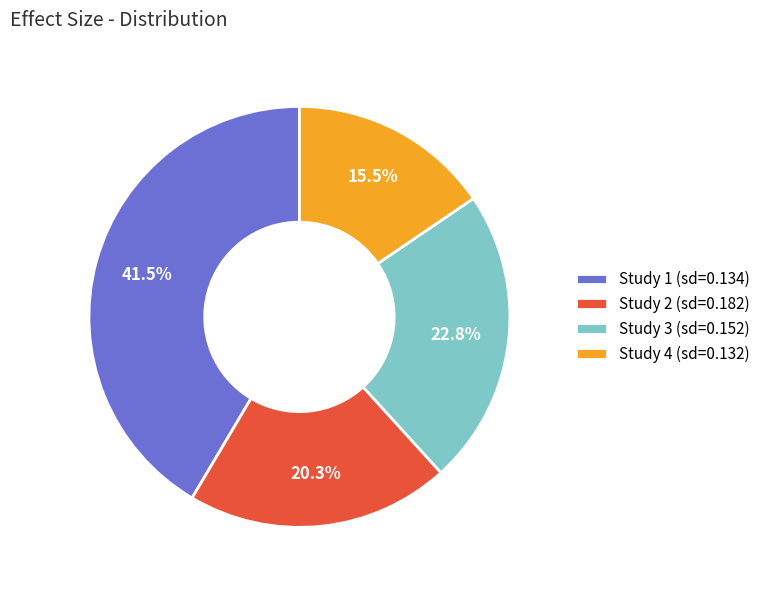

Which category has the biggest portion of the pie?

Study 1 (sd=0.134)